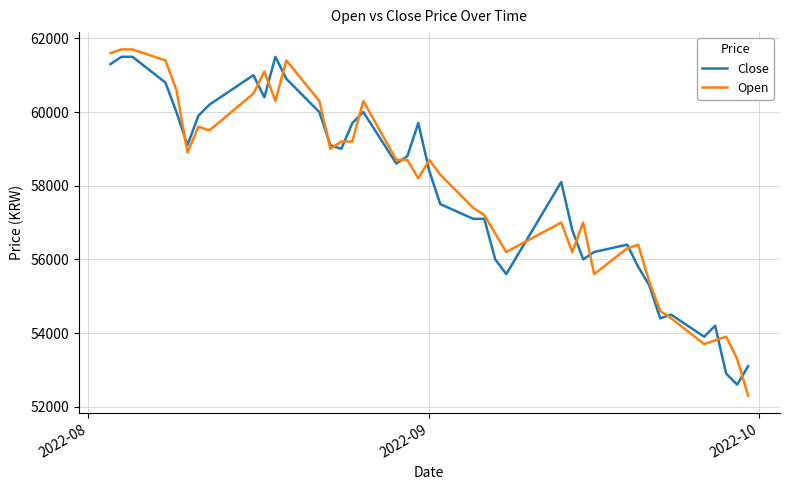

Which series has the widest spread of values?

Open